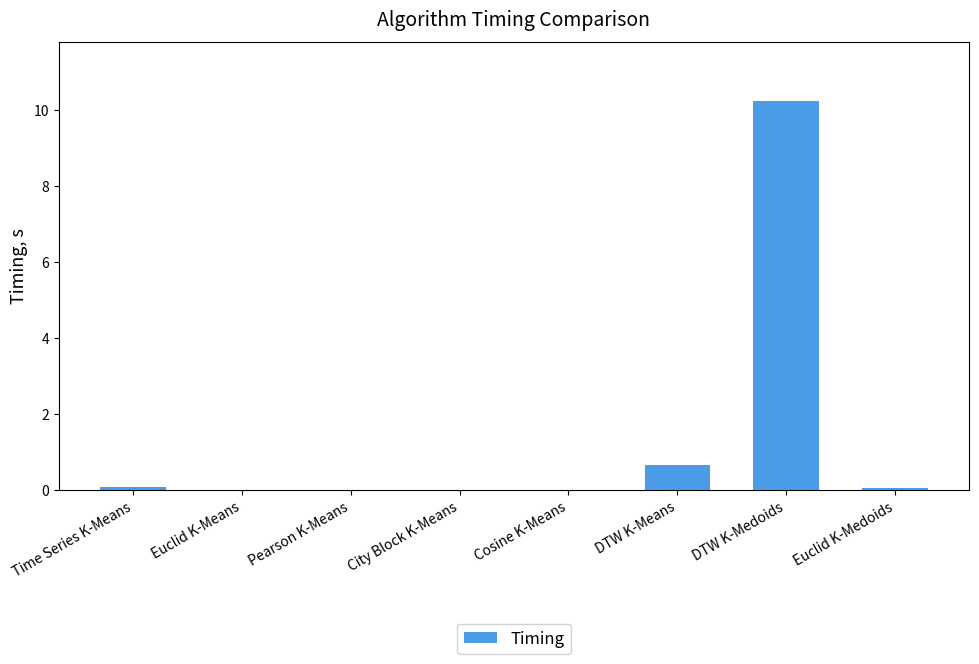

Which label corresponds to the largest value in the chart?

DTW K-Medoids